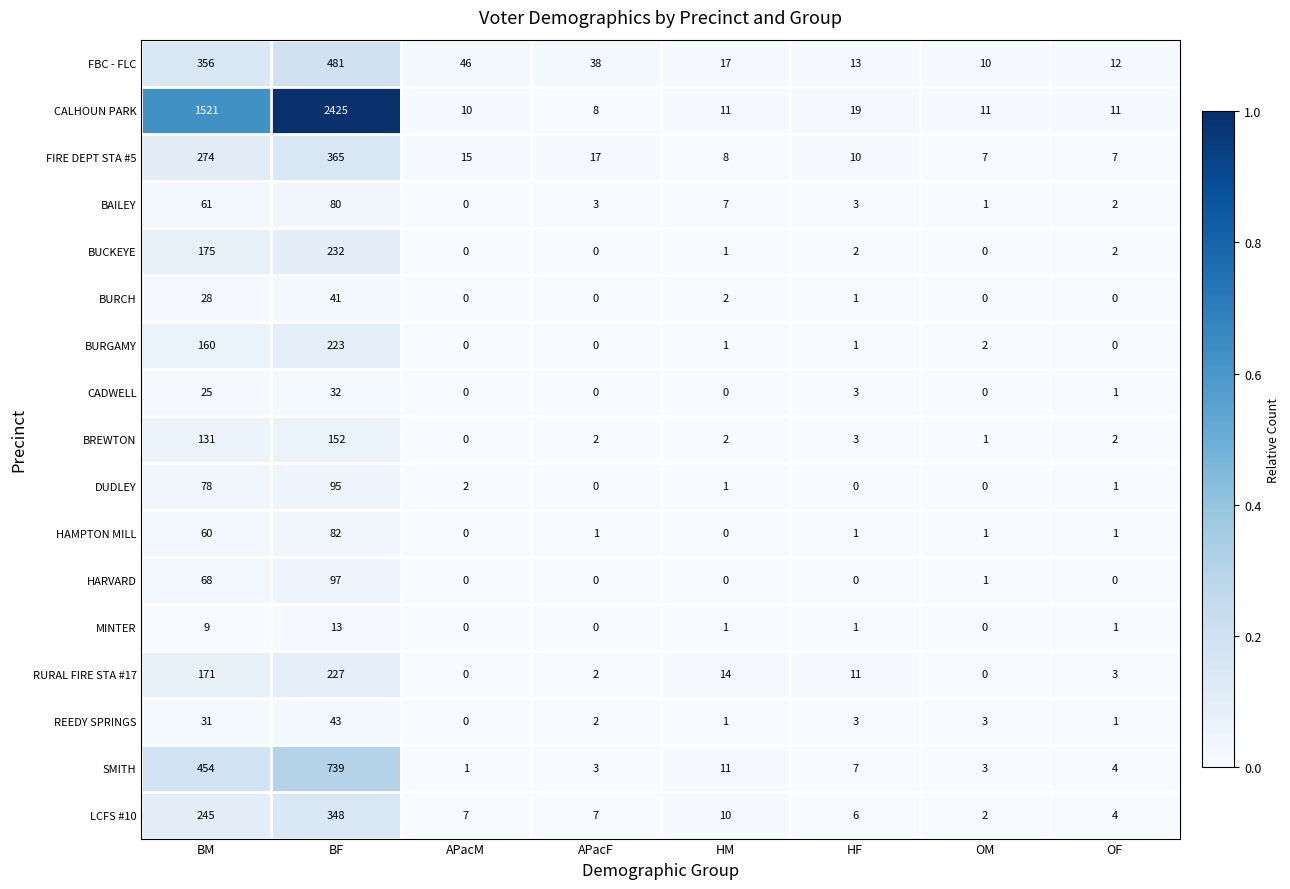

Which series changed the most between HM and OF?

RURAL FIRE STA #17